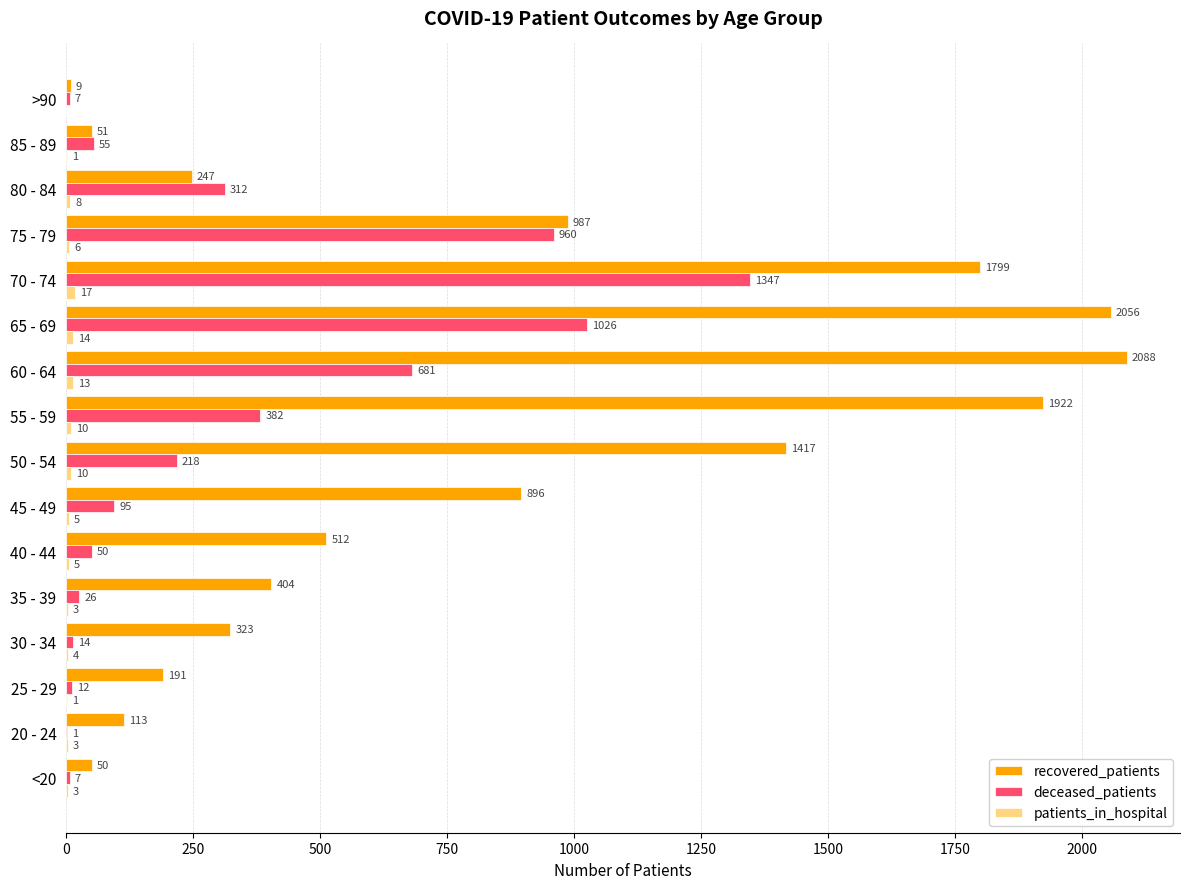

What is the total value across all series at 85 - 89?

107